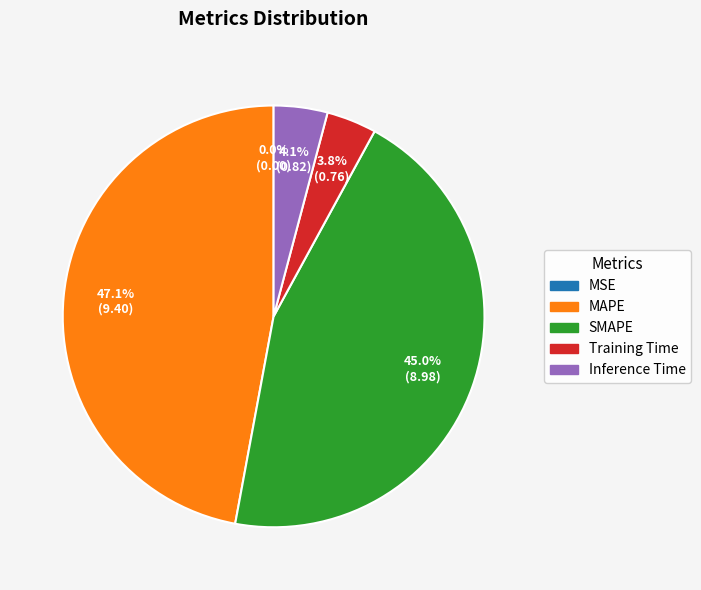

Which category has the biggest portion of the pie?

MAPE